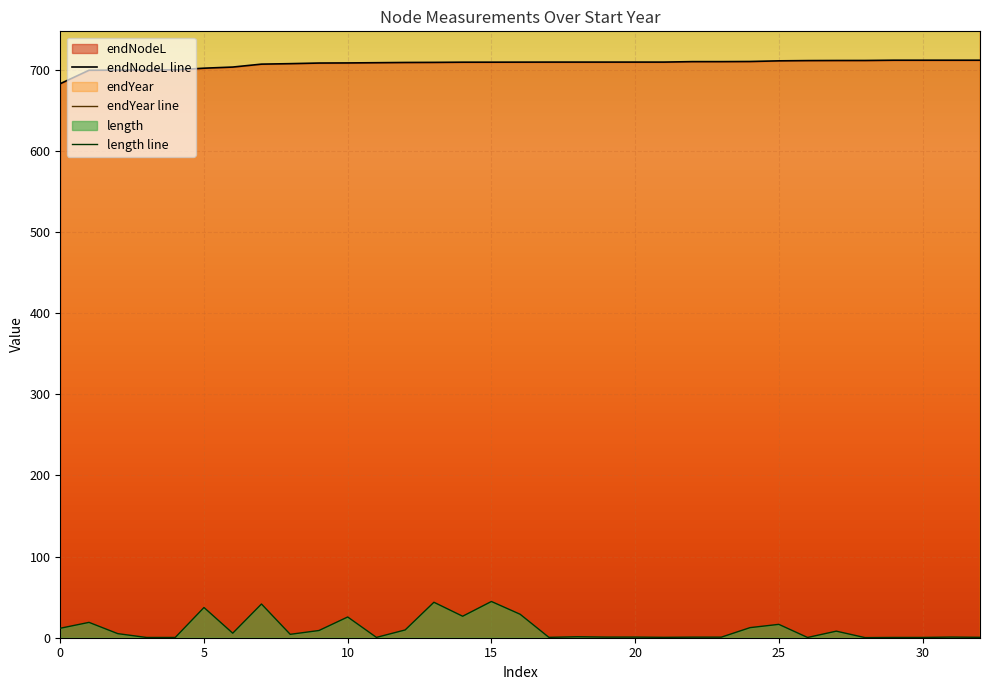

True or false: length line and endNodeL line intersect in this chart.

False